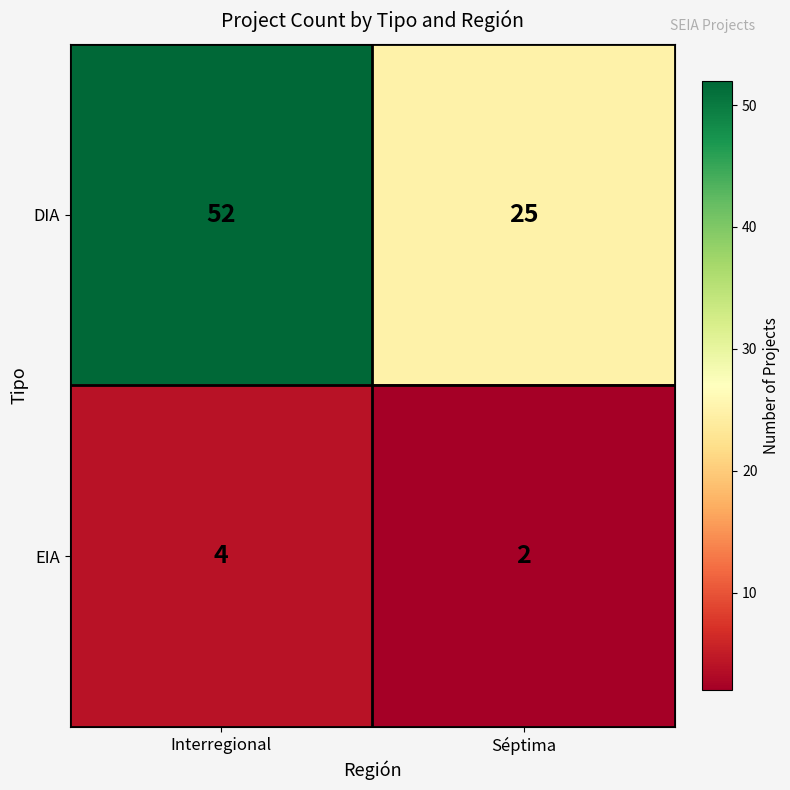

Which series has the largest range (max minus min)?

DIA